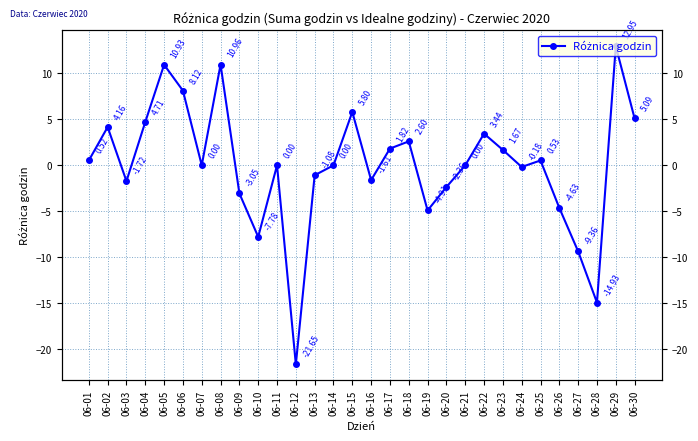

Between 06-27 and 06-16, which is larger?

06-16